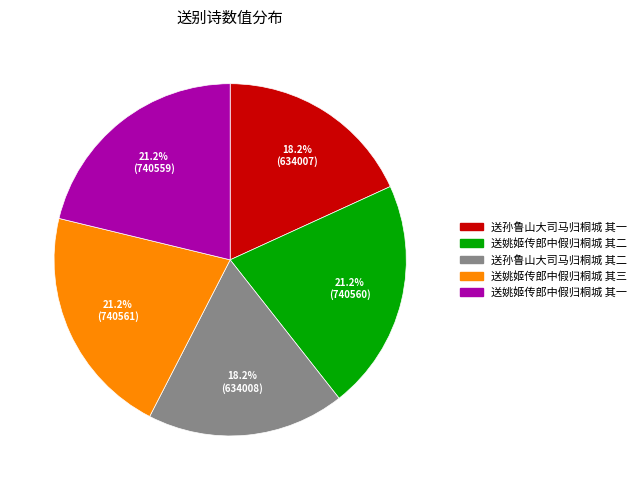

How many slices are in this pie chart?

5